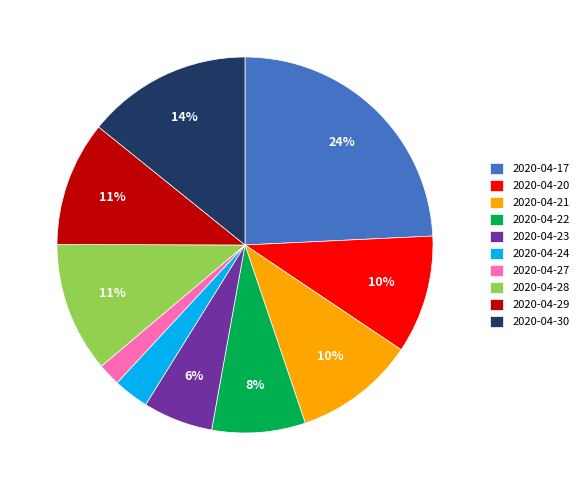

Is it true that 2020-04-17 is 24% of the pie?

True